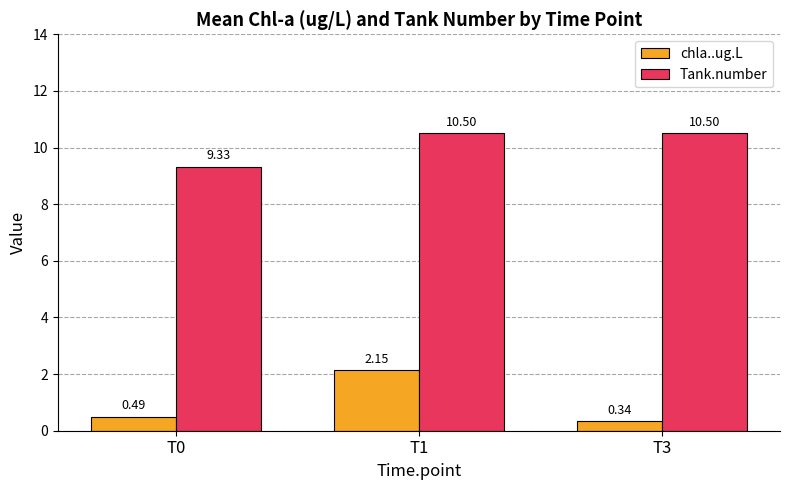

What is the difference between the chla..ug.L values at T3 and T1?

1.8